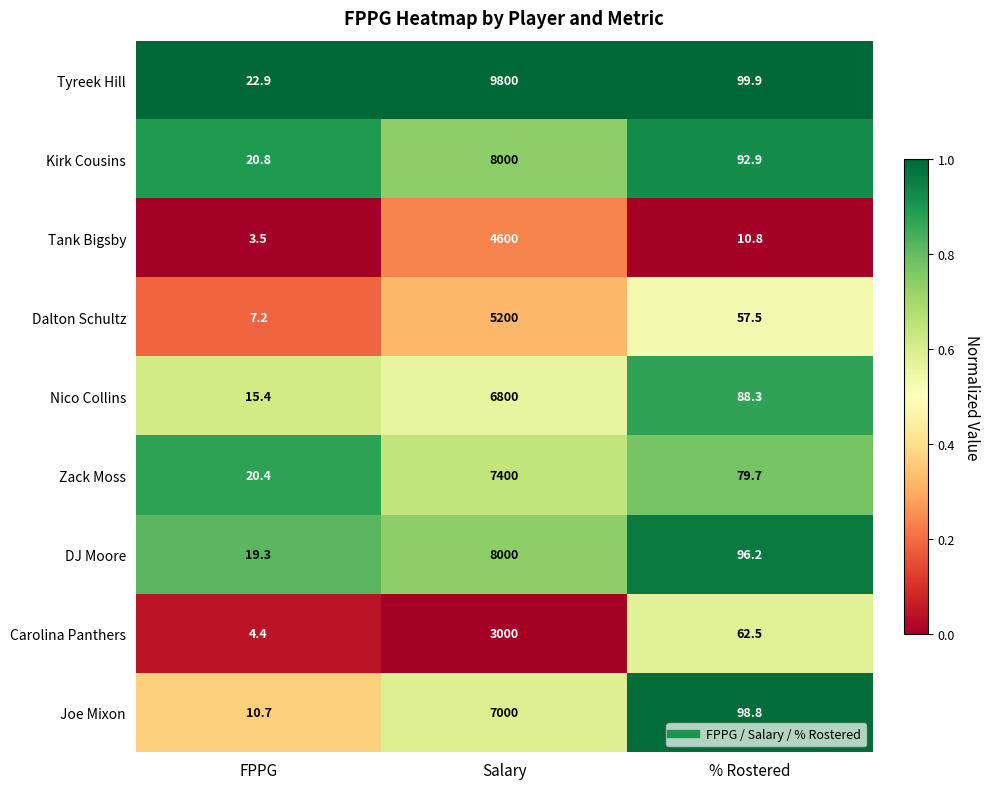

What is the difference between the maximum and minimum values in the Carolina Panthers series?

2995.6